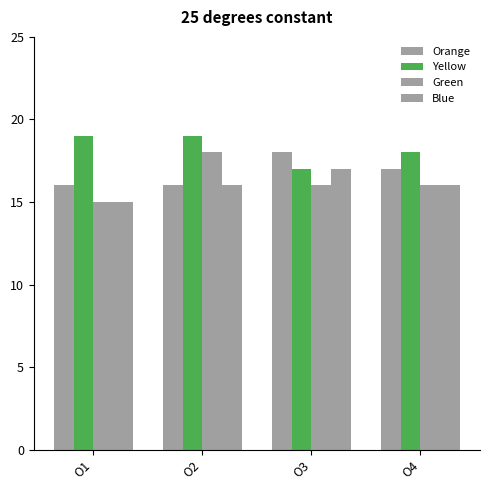

Reading right to left, extract all data points from this chart.

Orange: 17	18	16	16
Yellow: 18	17	19	19
Green: 16	16	18	15
Blue: 16	17	16	15